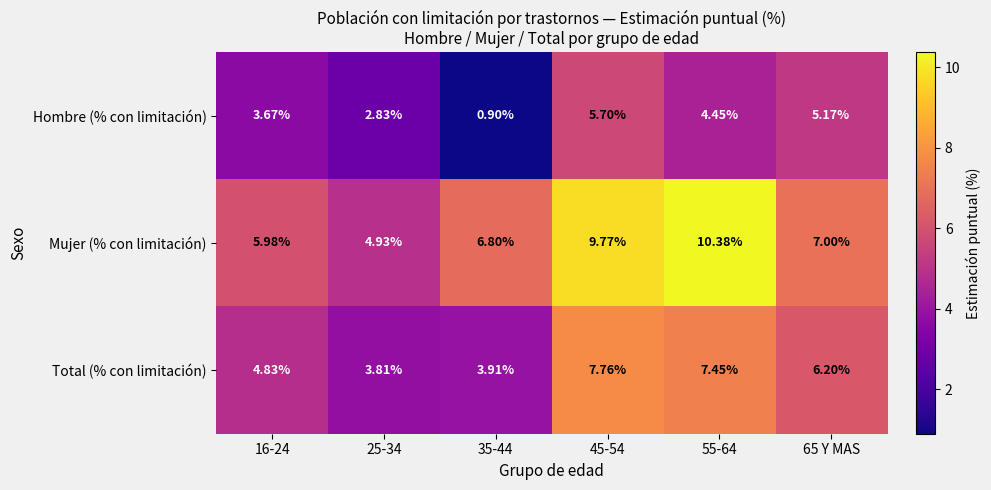

Between 16-24 and 35-44, which series saw the biggest shift?

Hombre (% con limitación)